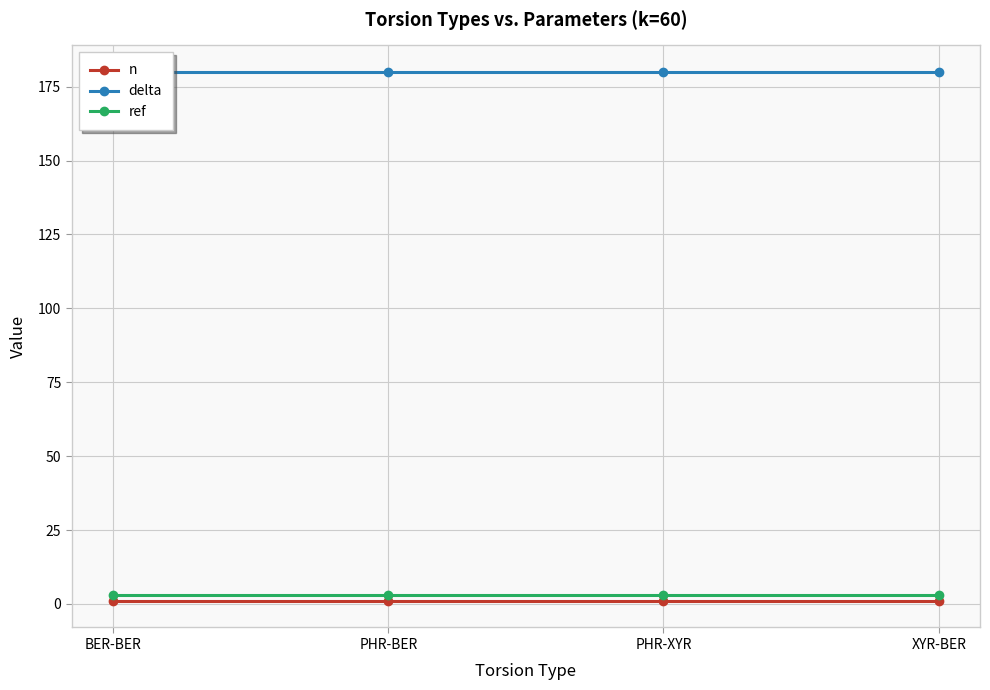

What is the smallest value displayed?

1